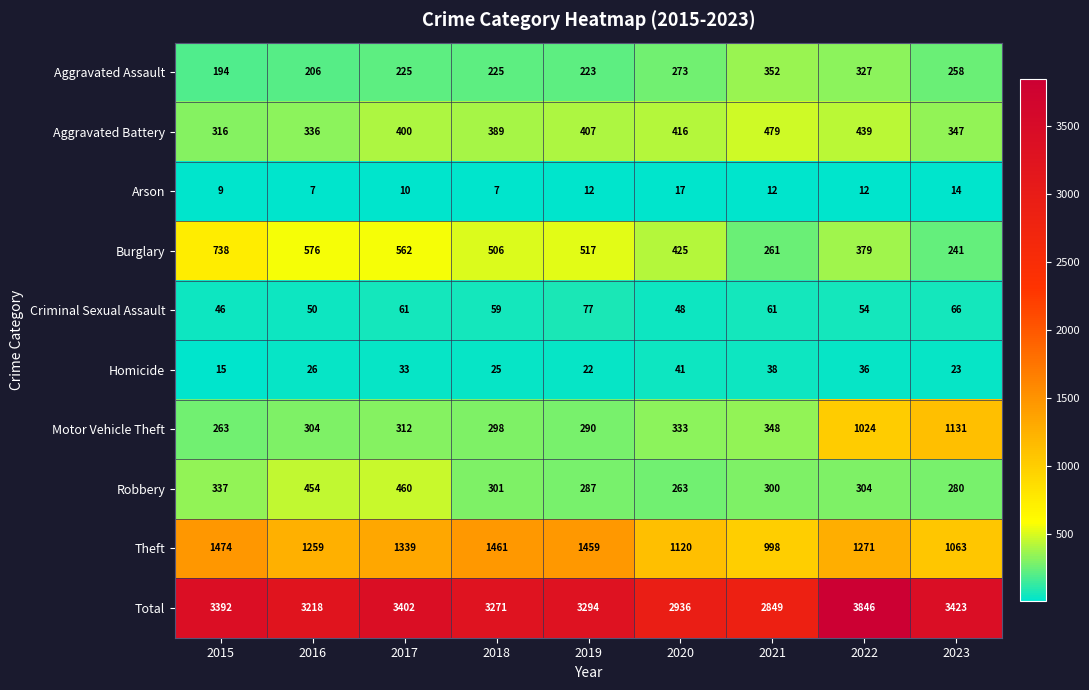

The Homicide series shows 41 at 2020. True or false?

True